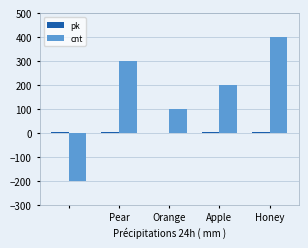

Which series has the largest total across all categories?

cnt